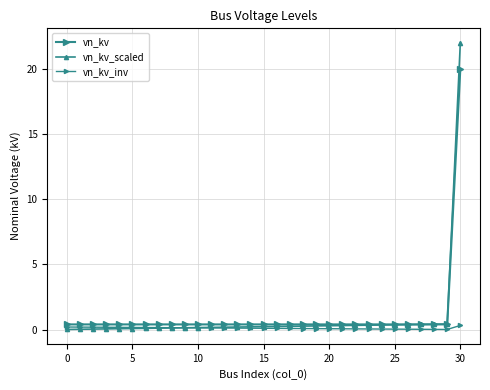

What is the maximum value shown in the chart?

22.0